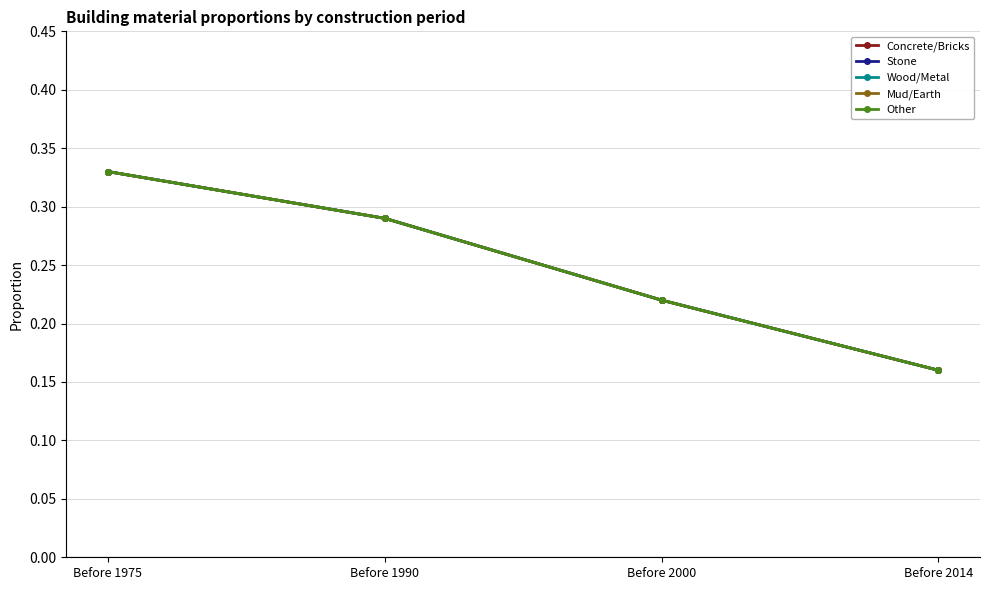

True or false: Wood/Metal and Other intersect in this chart.

False